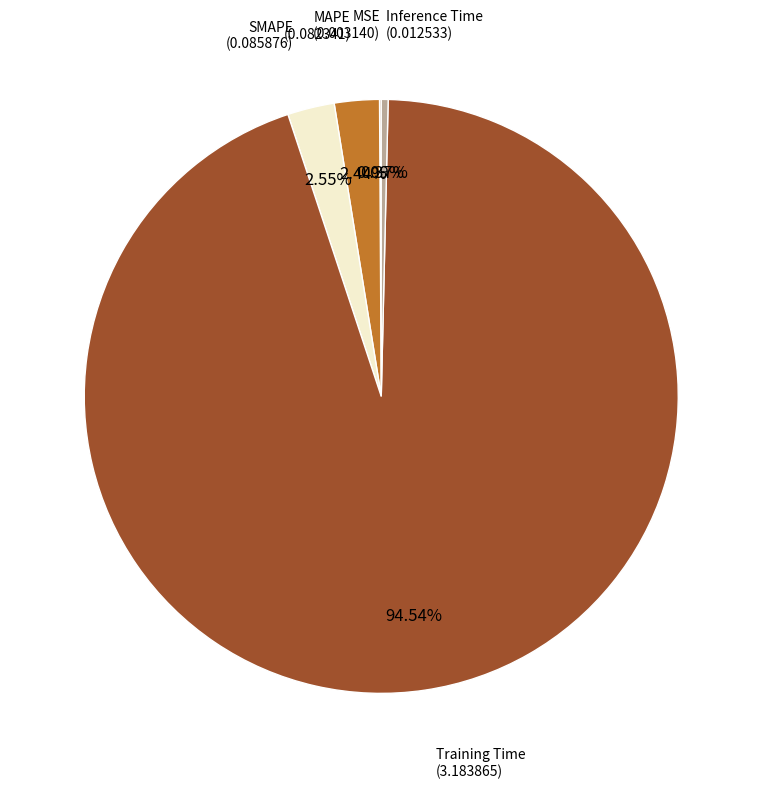

To the nearest percent, what is the difference between the largest and smallest slice percentages?

94%